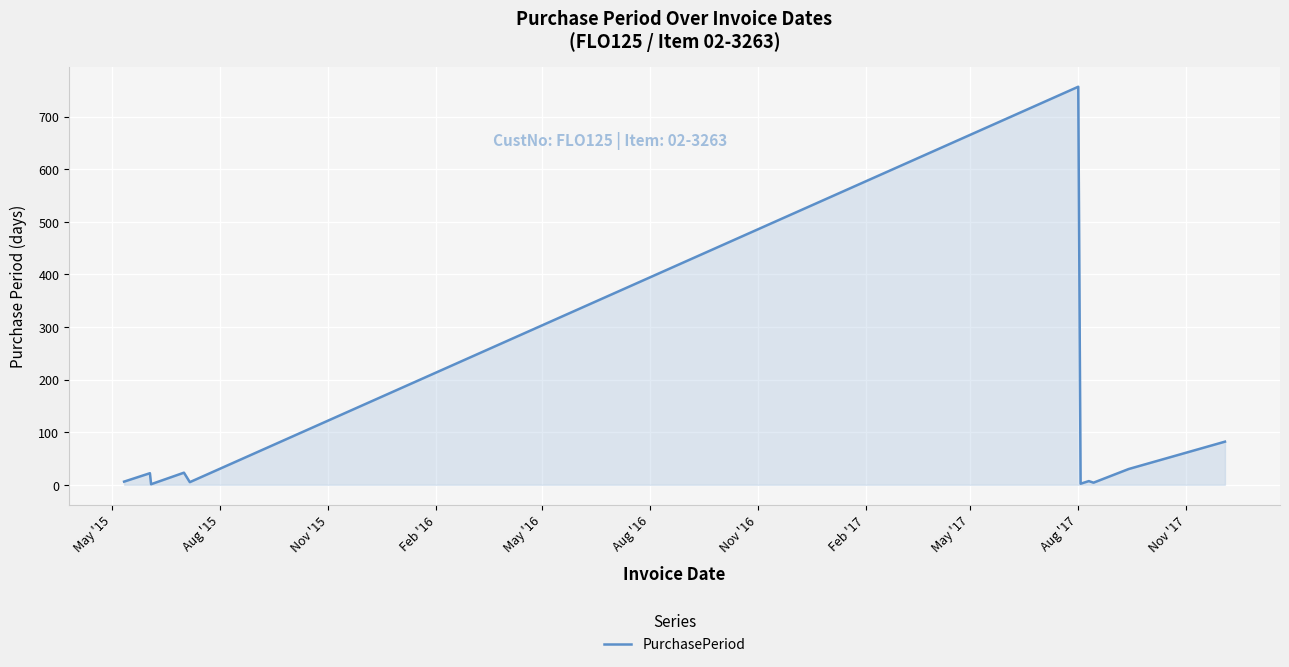

What is the difference between the maximum and minimum values?

756